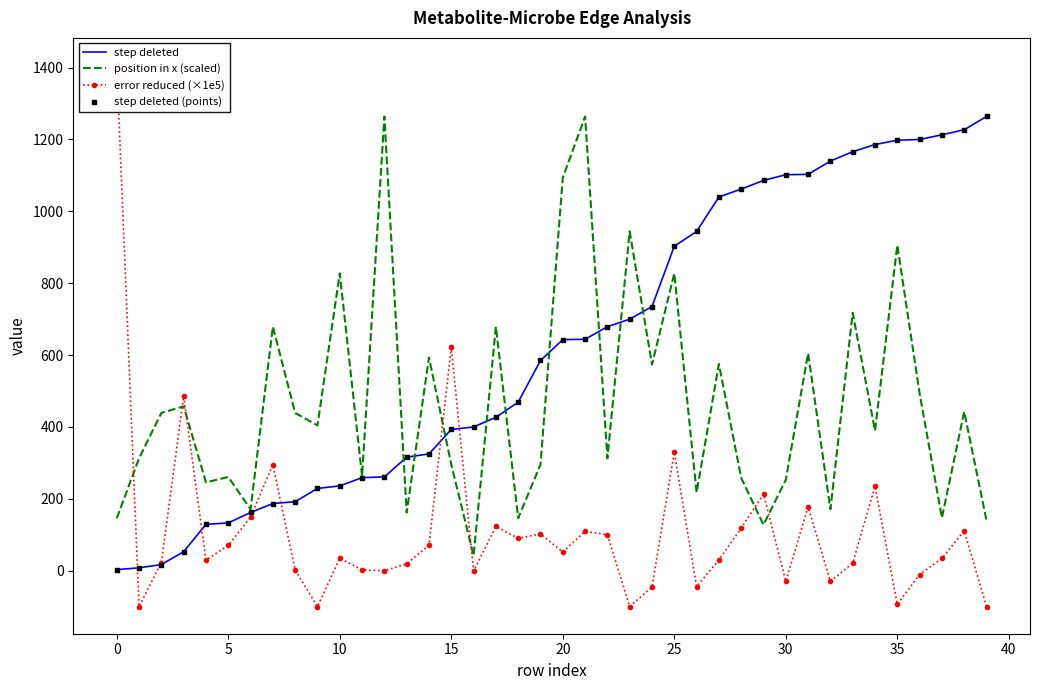

At how many categories does at least one series exceed 903?

19